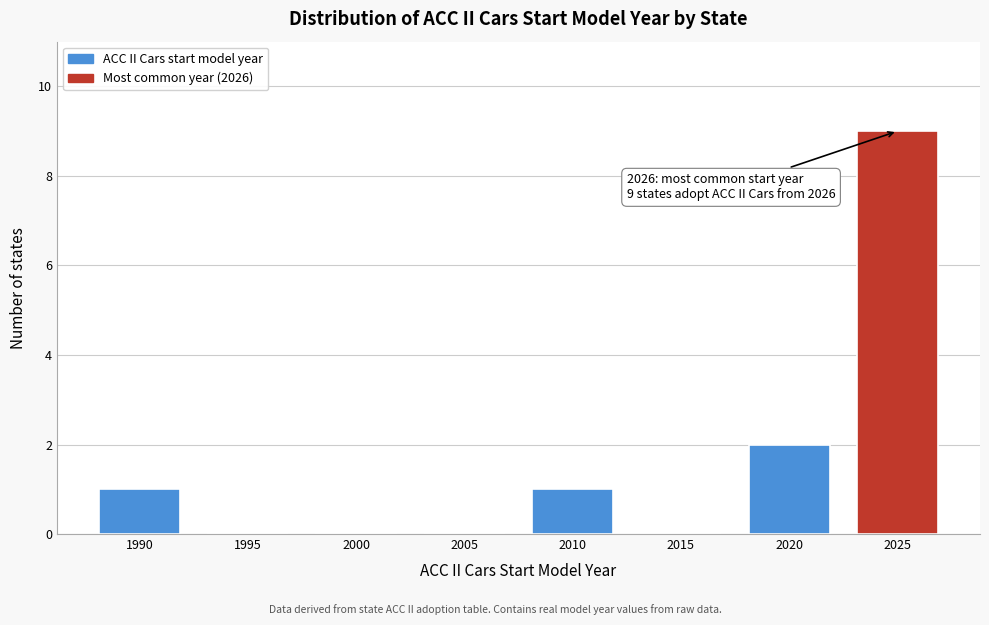

Reading left to right, what are all the values shown in this chart?

1990=1	1995=0	2000=0	2005=0	2010=1	2015=0	2020=2	2025=9